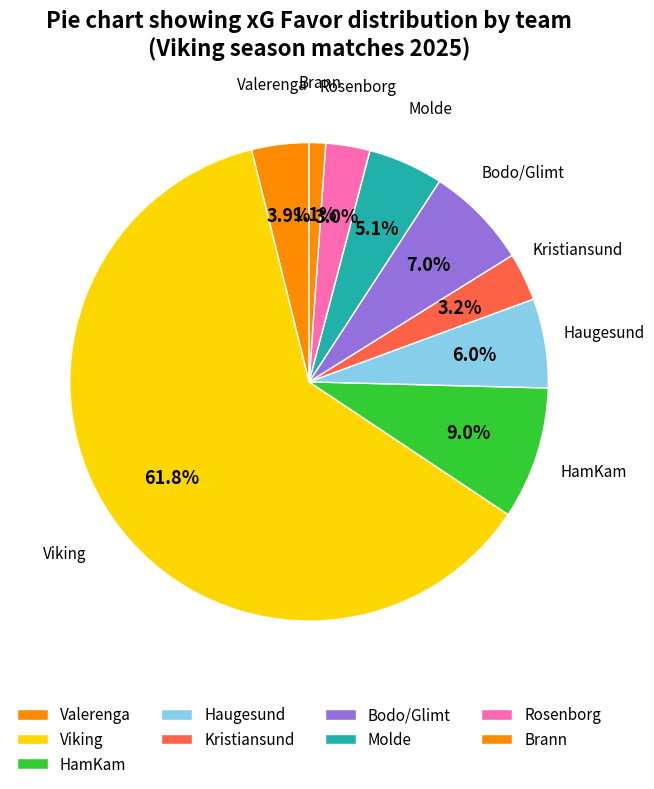

How many slices are in this pie chart?

9